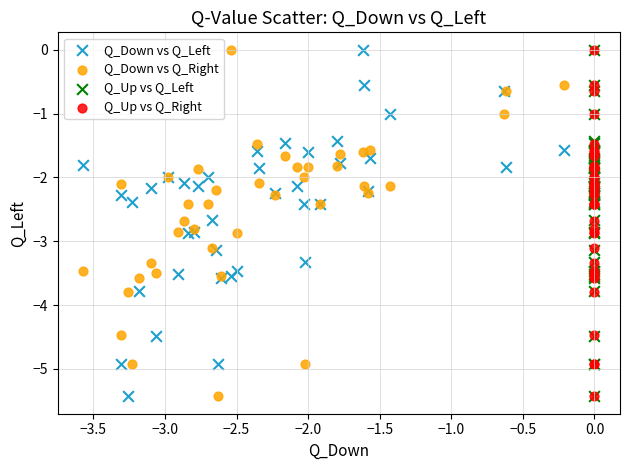

What are all the series names shown in the legend?

Q_Down vs Q_Left, Q_Down vs Q_Right, Q_Up vs Q_Left, Q_Up vs Q_Right